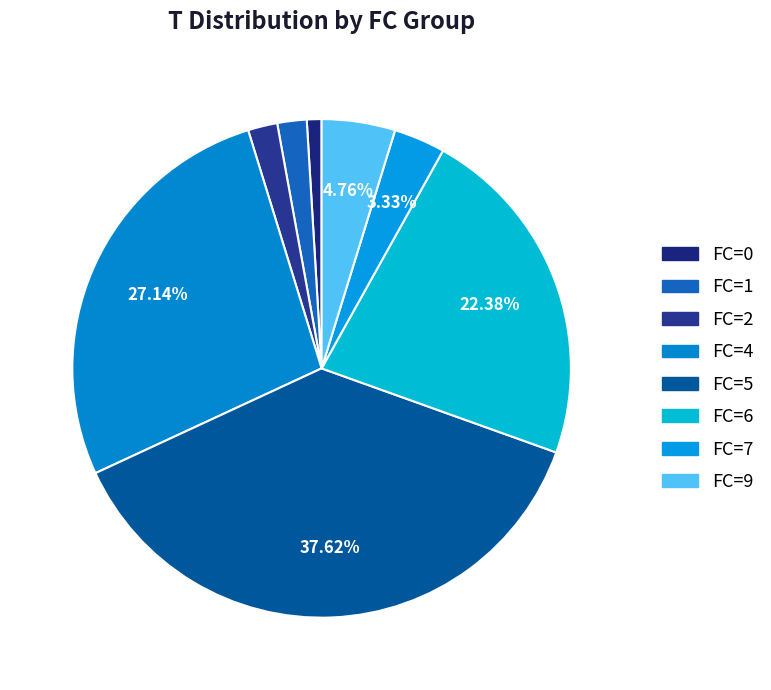

Which slice is the smallest?

FC=0